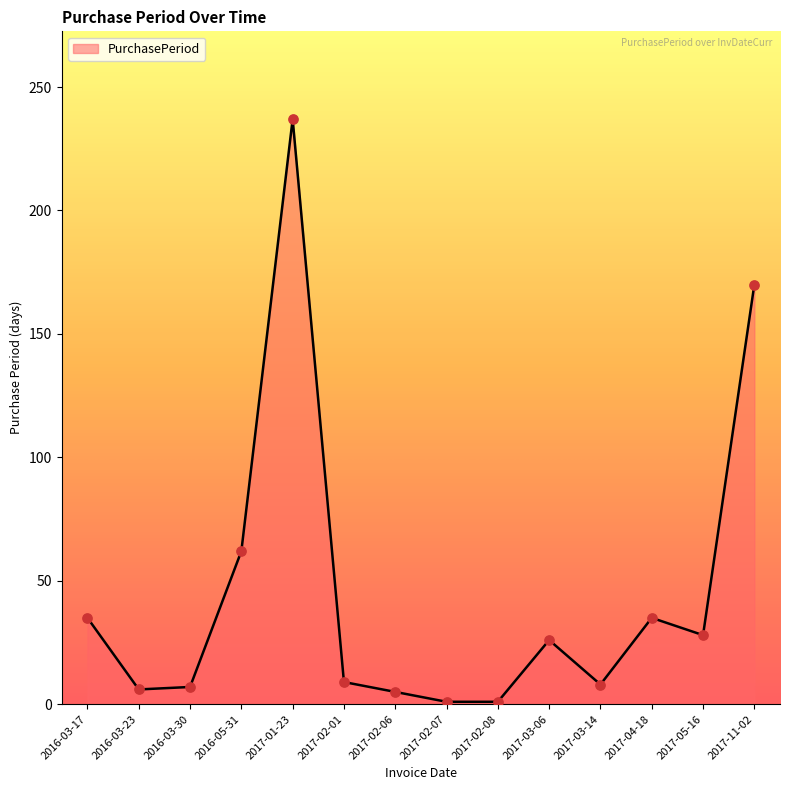

Approximately how many times larger is the value at 2017-04-18 compared to 2017-03-14?

4.4